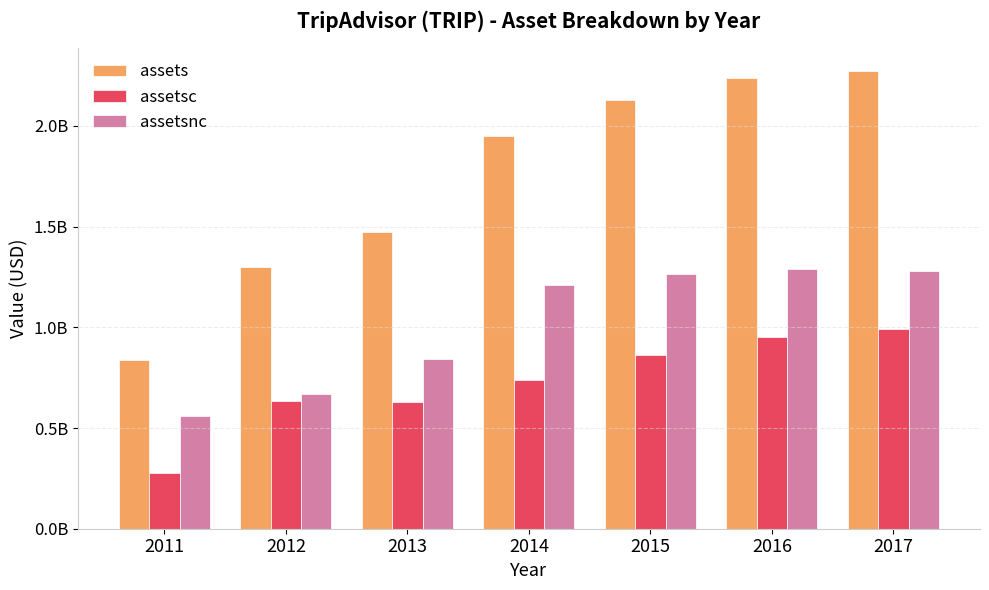

Does the chart contain any negative values?

No